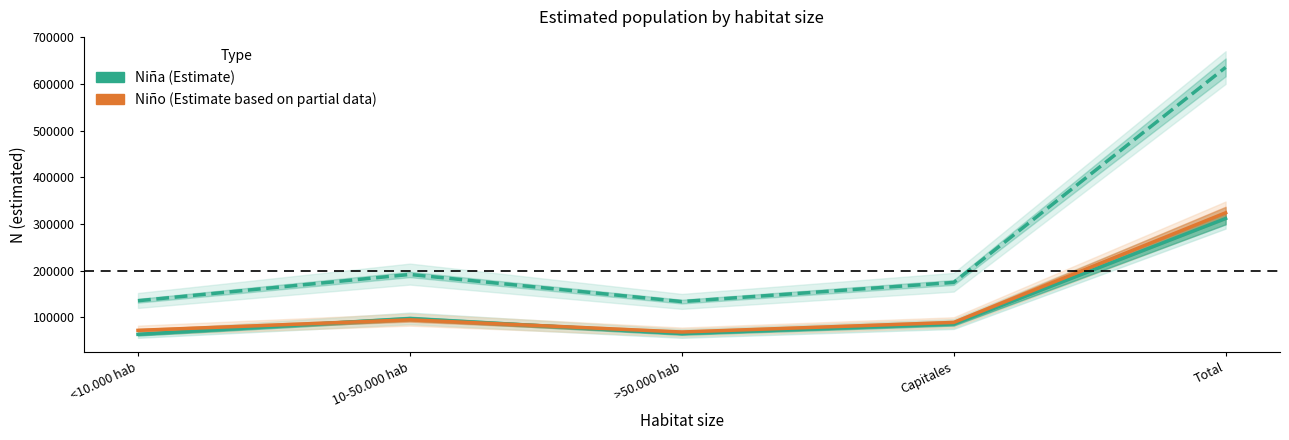

Is the value of Total at Total greater than the value of Niño at 10-50.000 hab?

Yes